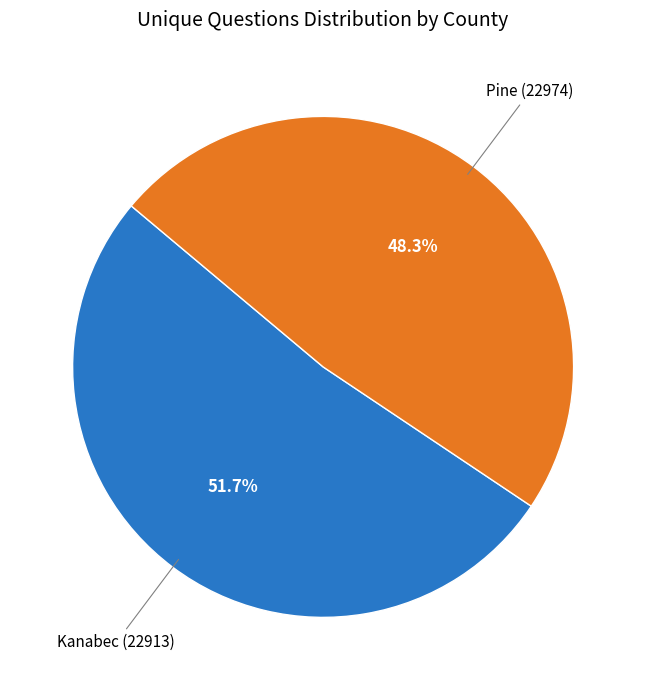

Does any single category account for the majority?

Yes